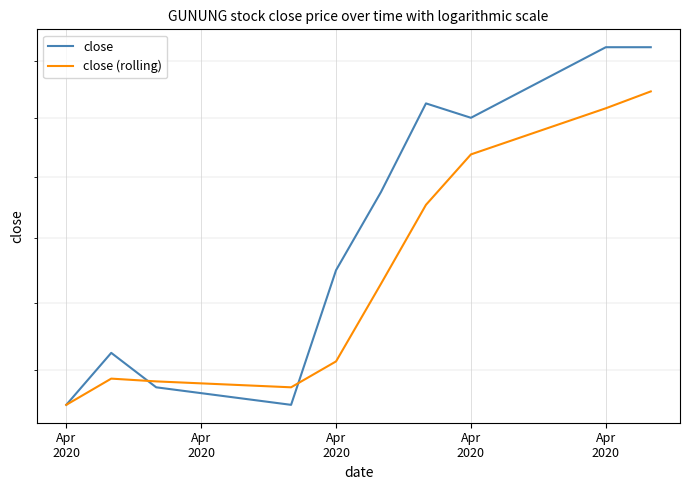

The value of close at Apr 2020 is 0.5. True or false?

True